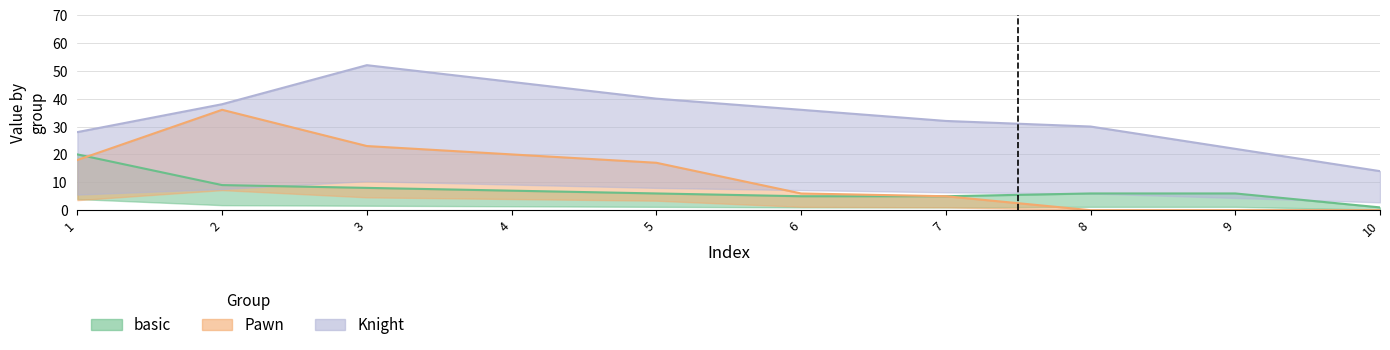

How many interior local peaks does the Knight series have?

1